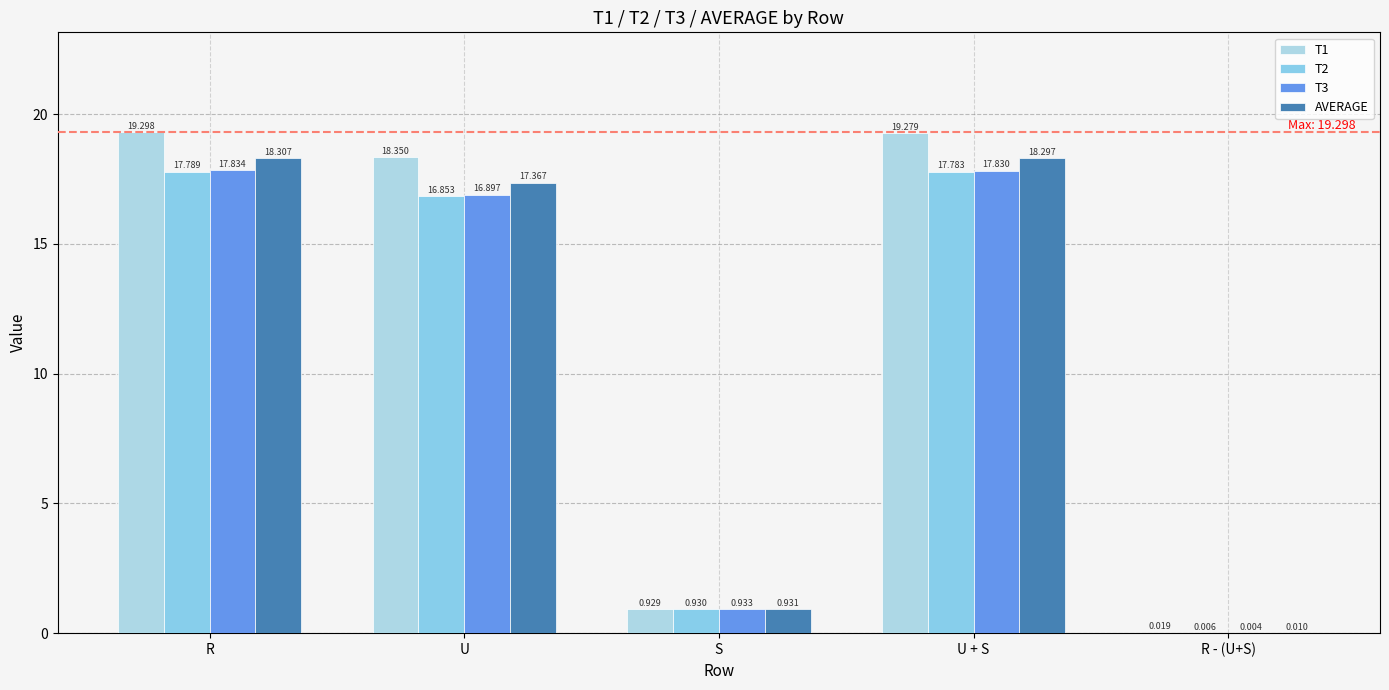

What is the sum of the T2 values at S and U + S?

18.7